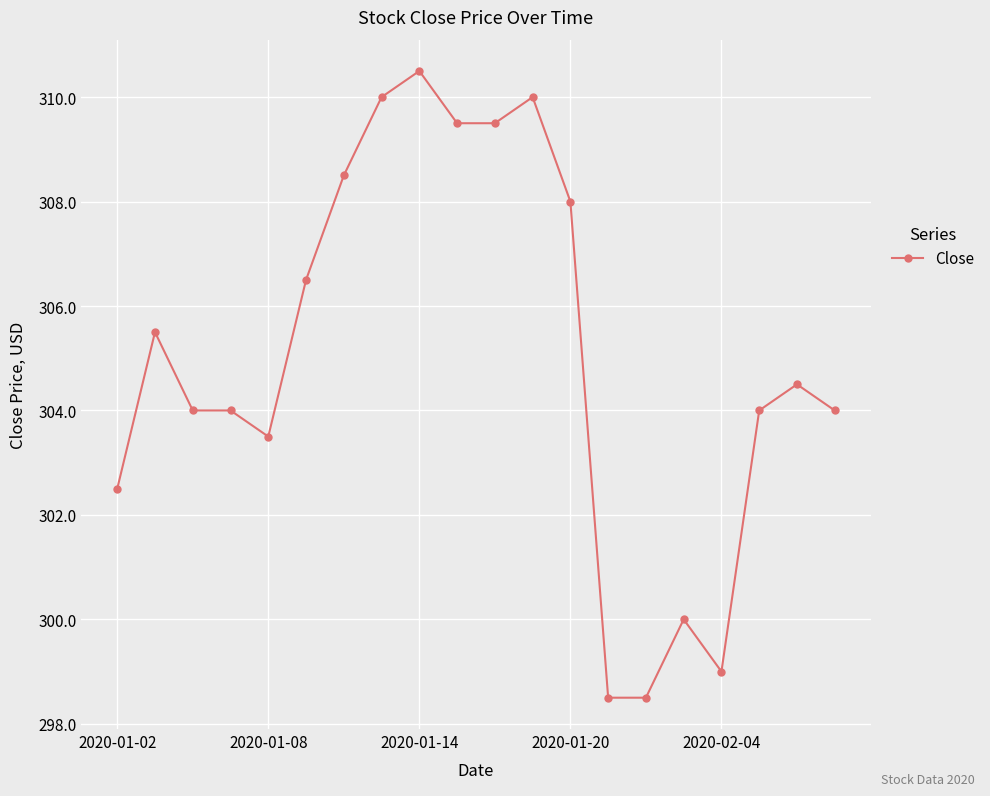

What is the value of the 5th point from the left?

303.5